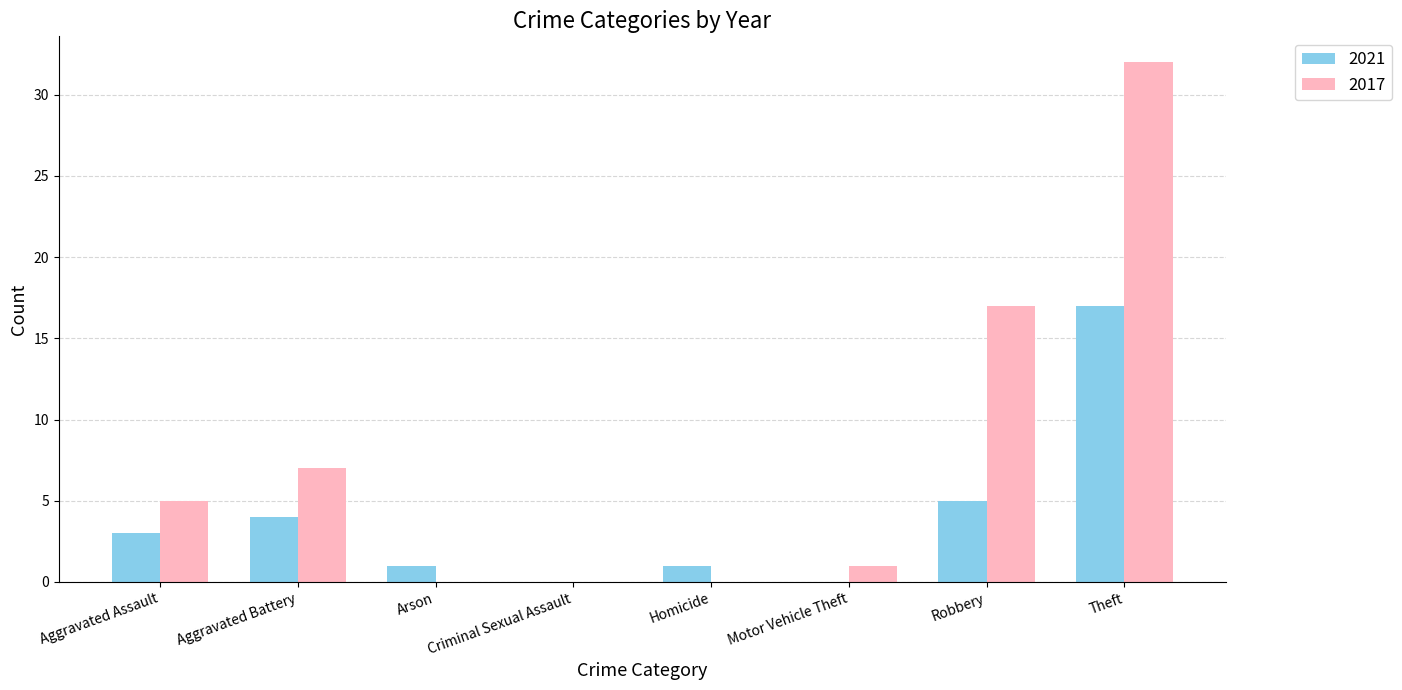

Are the bars grouped side by side (vs. stacked)?

Yes